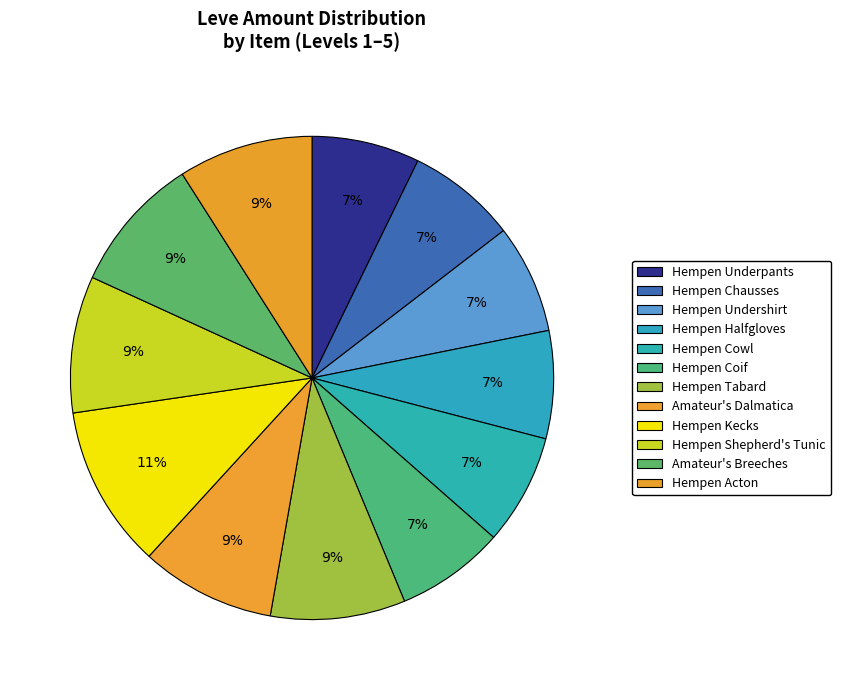

How many segments does this pie chart have?

12